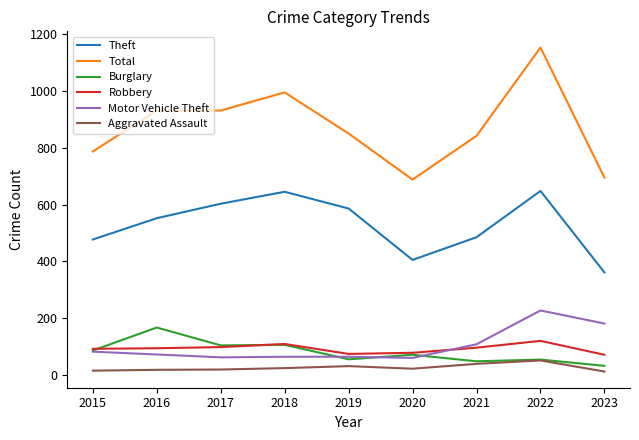

Rank the series at 2023 from highest to lowest value.

Total, Theft, Motor Vehicle Theft, Robbery, Burglary, Aggravated Assault